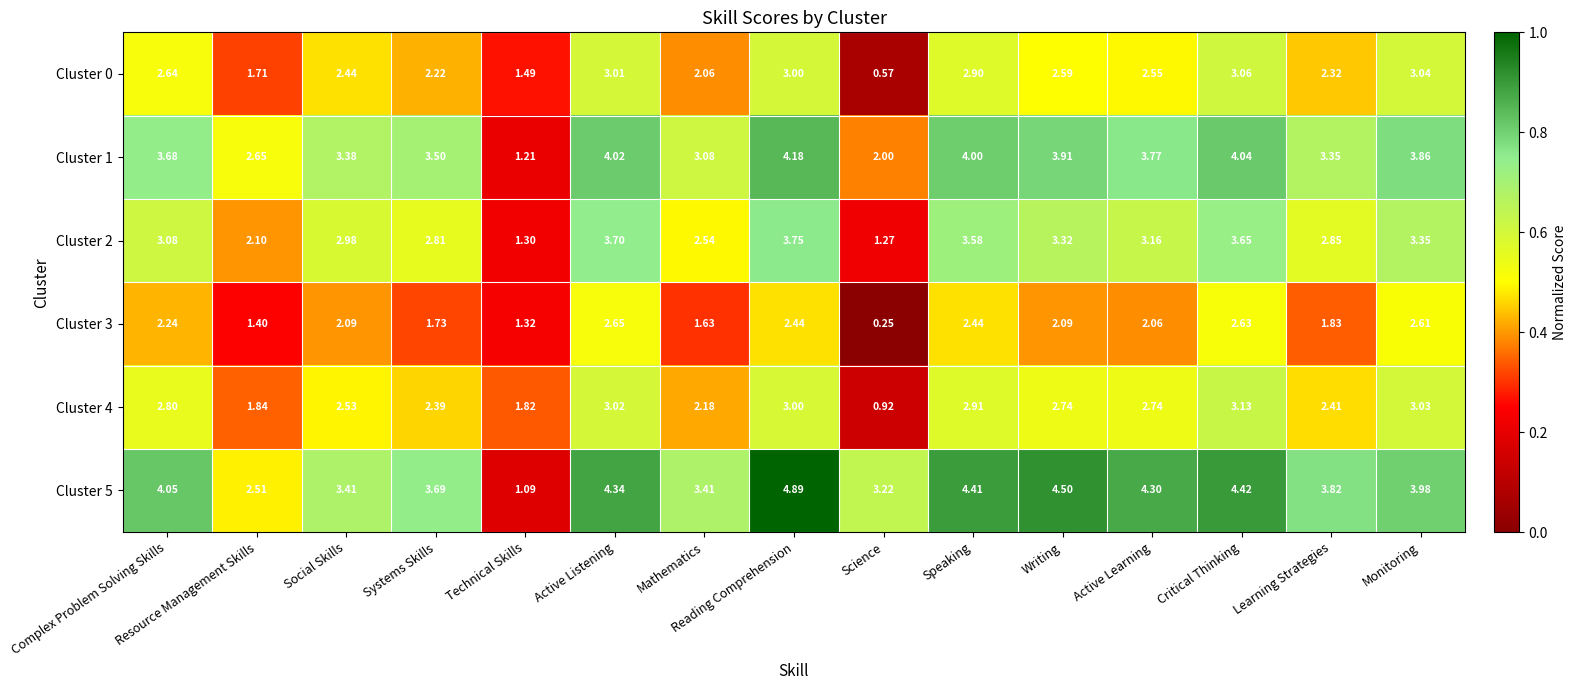

At which label does Cluster 5 first exceed 3?

Complex Problem Solving Skills